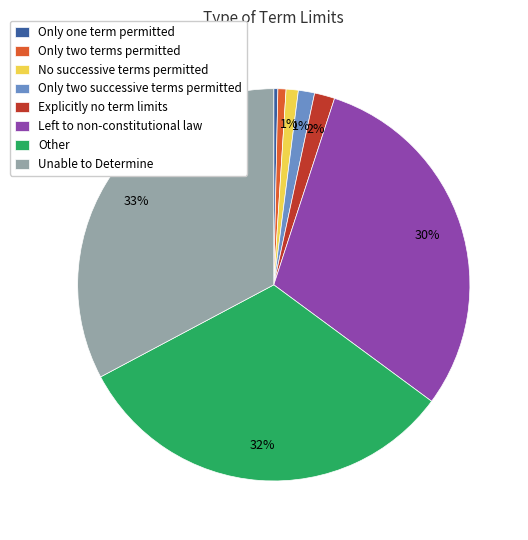

Is it true that Only two terms permitted is 11% of the pie?

False